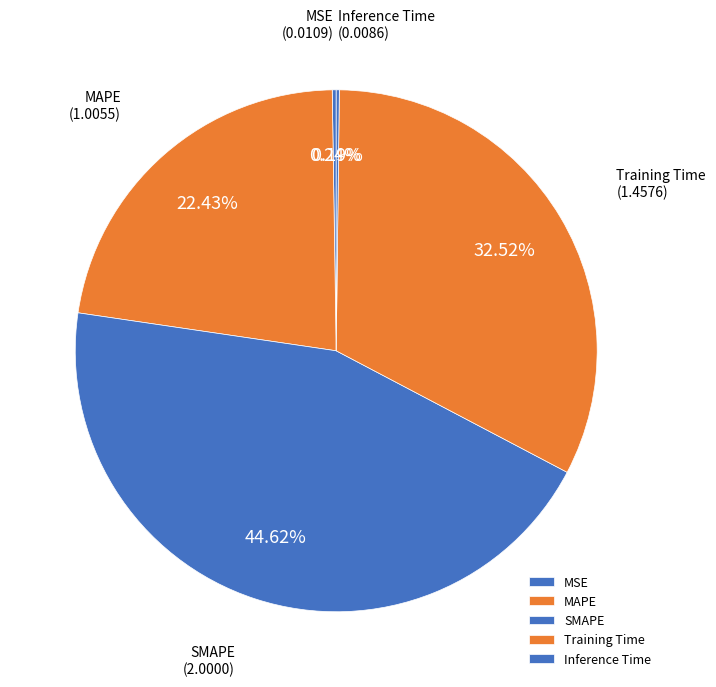

Approximately how many times larger is the value at SMAPE compared to Training Time?

1.4